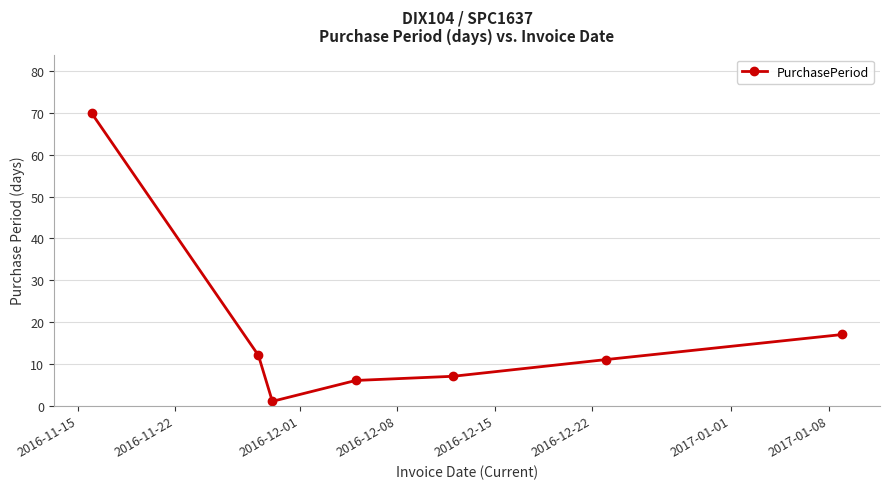

What is the value of the 2nd point from the left?

12